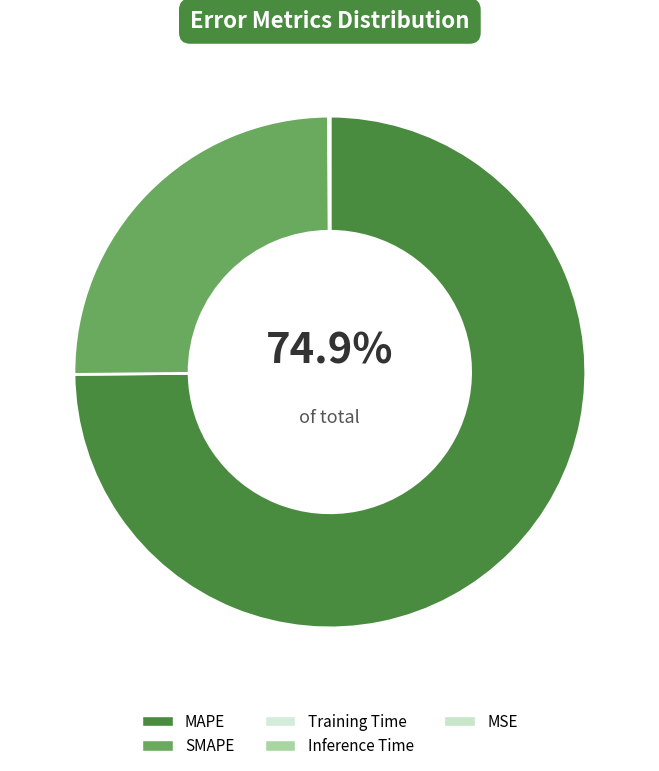

Which category has the smallest portion of the pie?

MSE